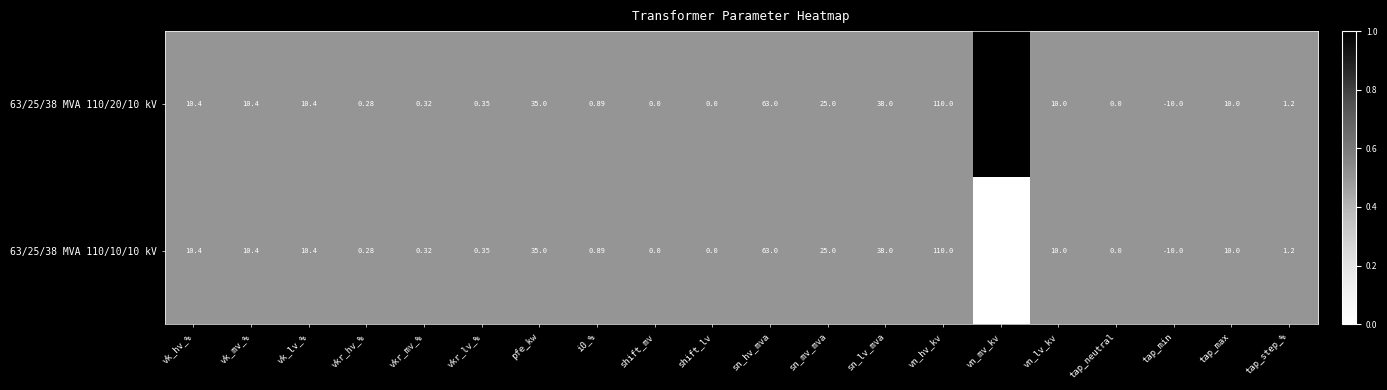

At which category does the chart reach its minimum across all series?

tap_min